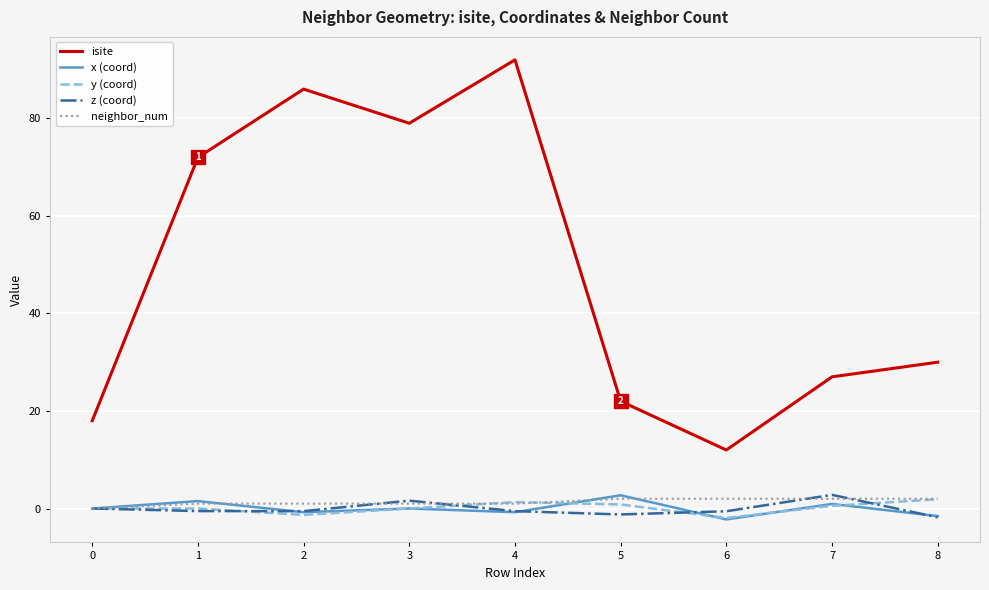

True or false: y (coord) and z (coord) intersect in this chart.

True